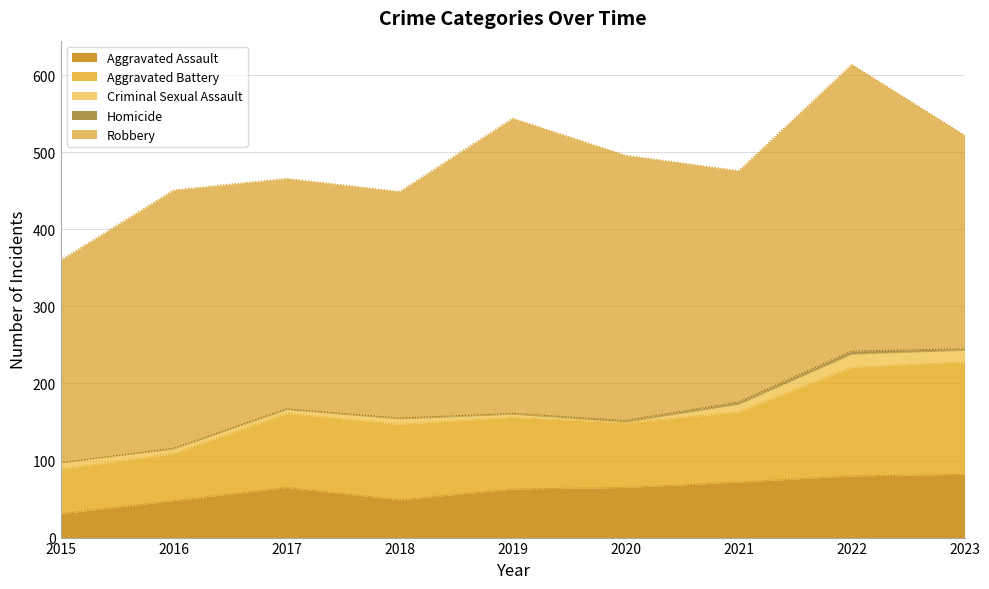

Where is the first local maximum for Criminal Sexual Assault?

2018